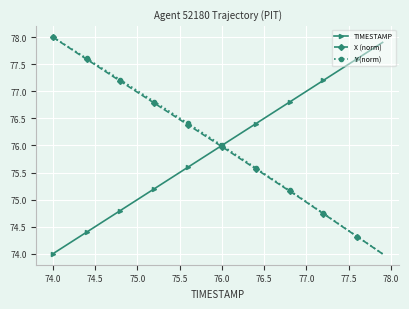

What is the value of the X (norm) point at the 23rd from the left?

75.8